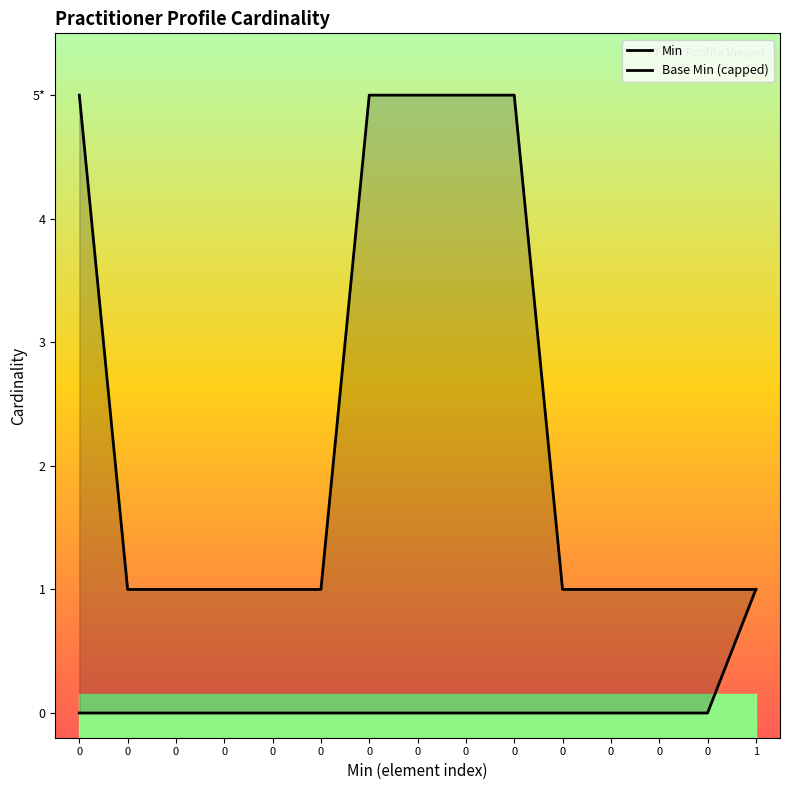

List the series in order of their peak value, highest first.

Base Min (capped), Min